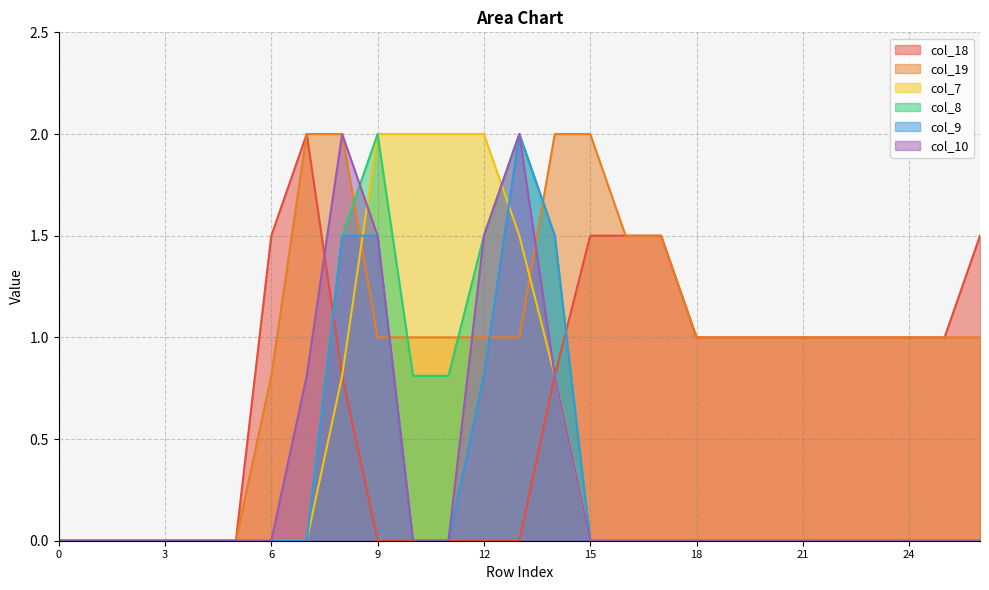

Count the number of categories in the chart.

27